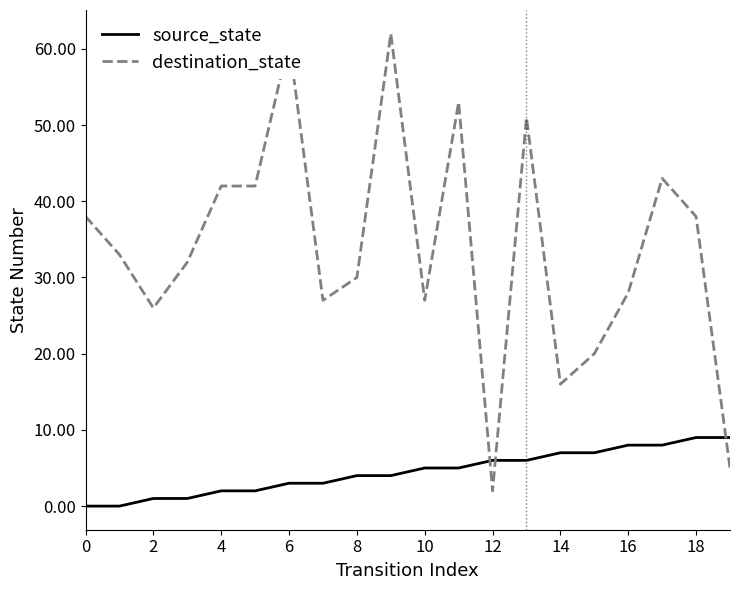

What is the difference between the maximum and minimum values in the source_state series?

9